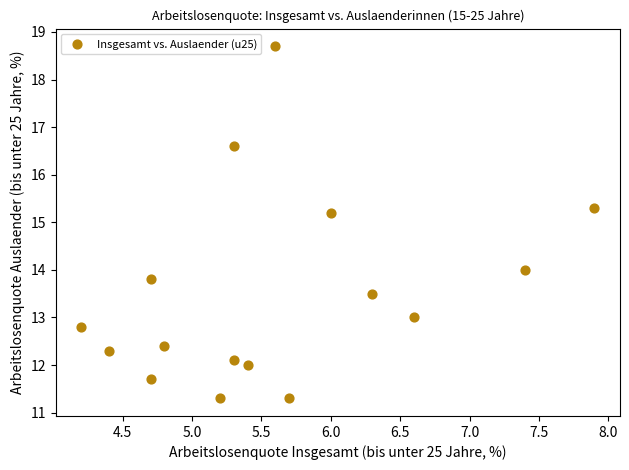

What is the range of X values (max minus min)?

3.7